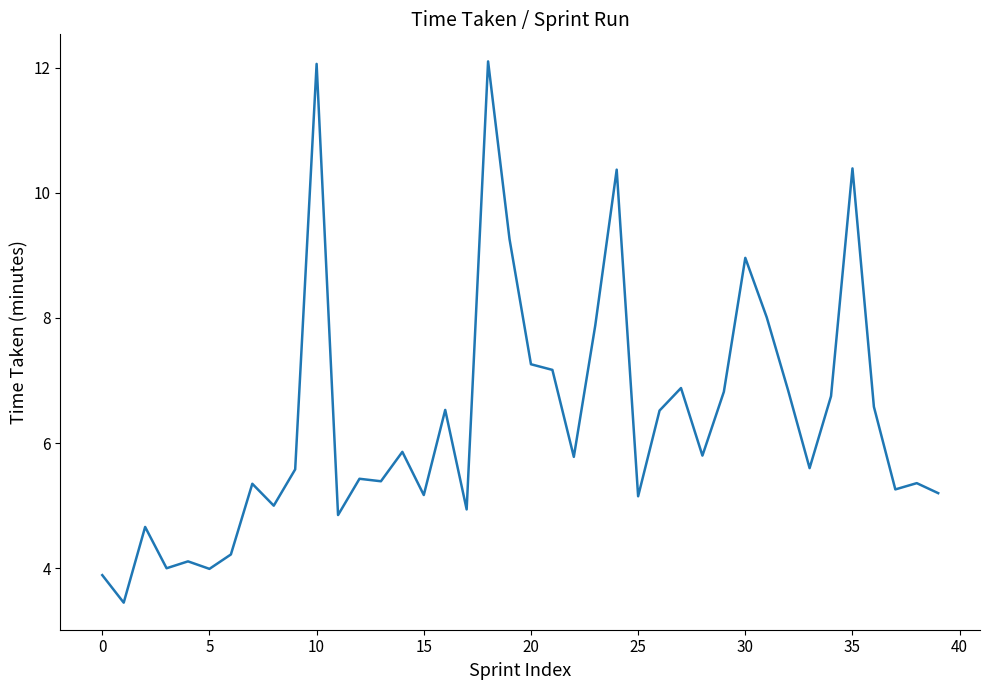

How many points are higher than both their immediate neighbors (excluding endpoints)?

13